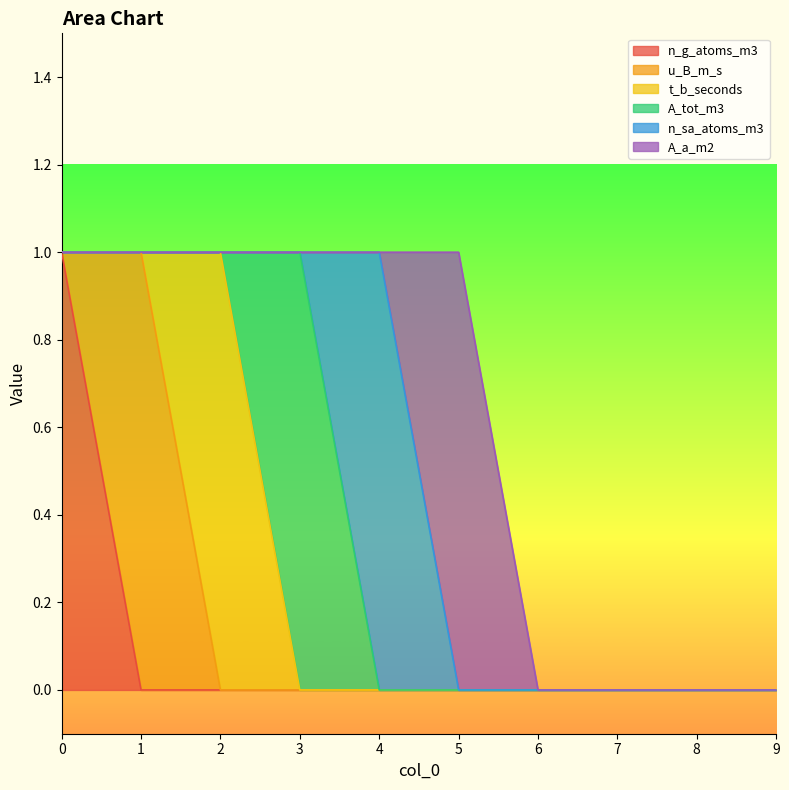

Is it true that u_B_m_s equals 0 at 0?

True